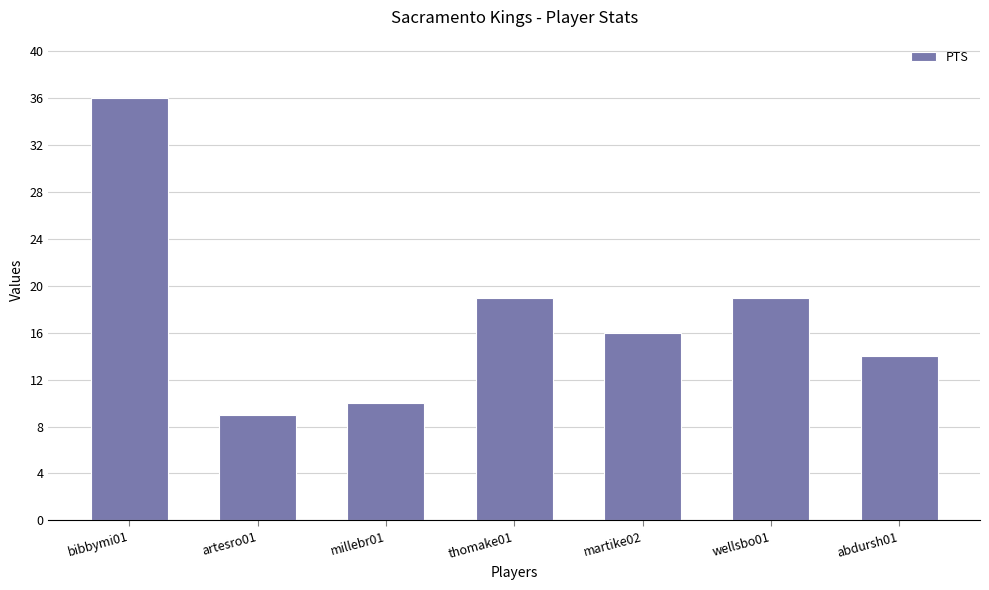

What is the sum of the values at thomake01 and artesro01?

28